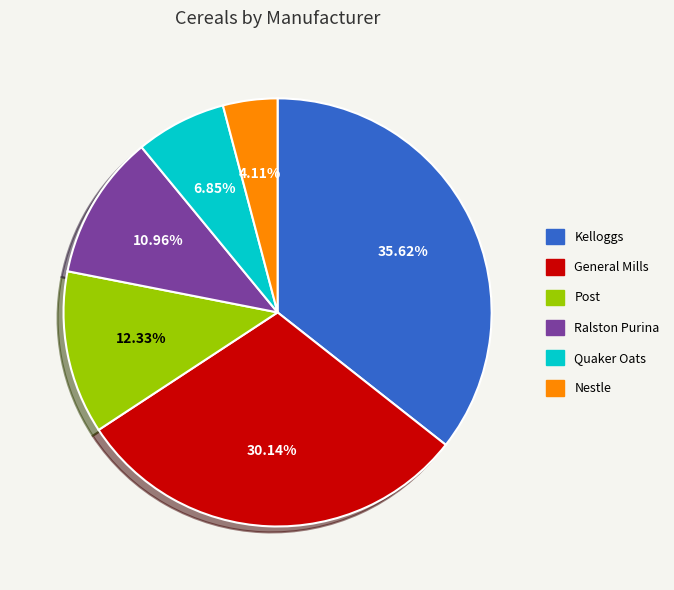

What percentage is the Nestle slice, to the nearest percent?

4%